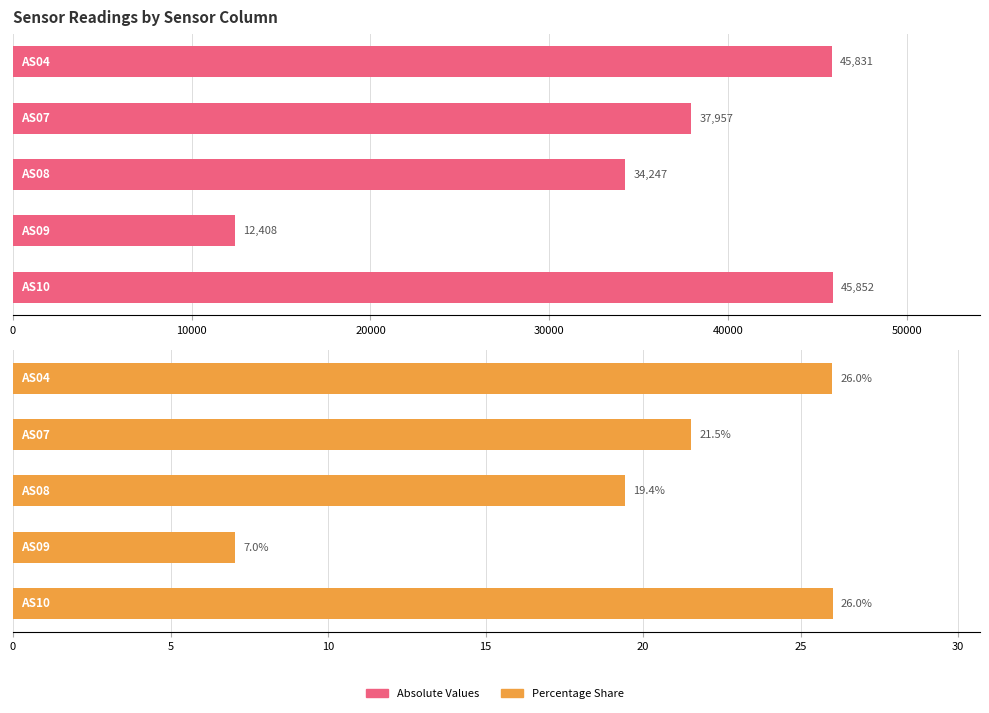

What is the average value of the AS07 series?

37957